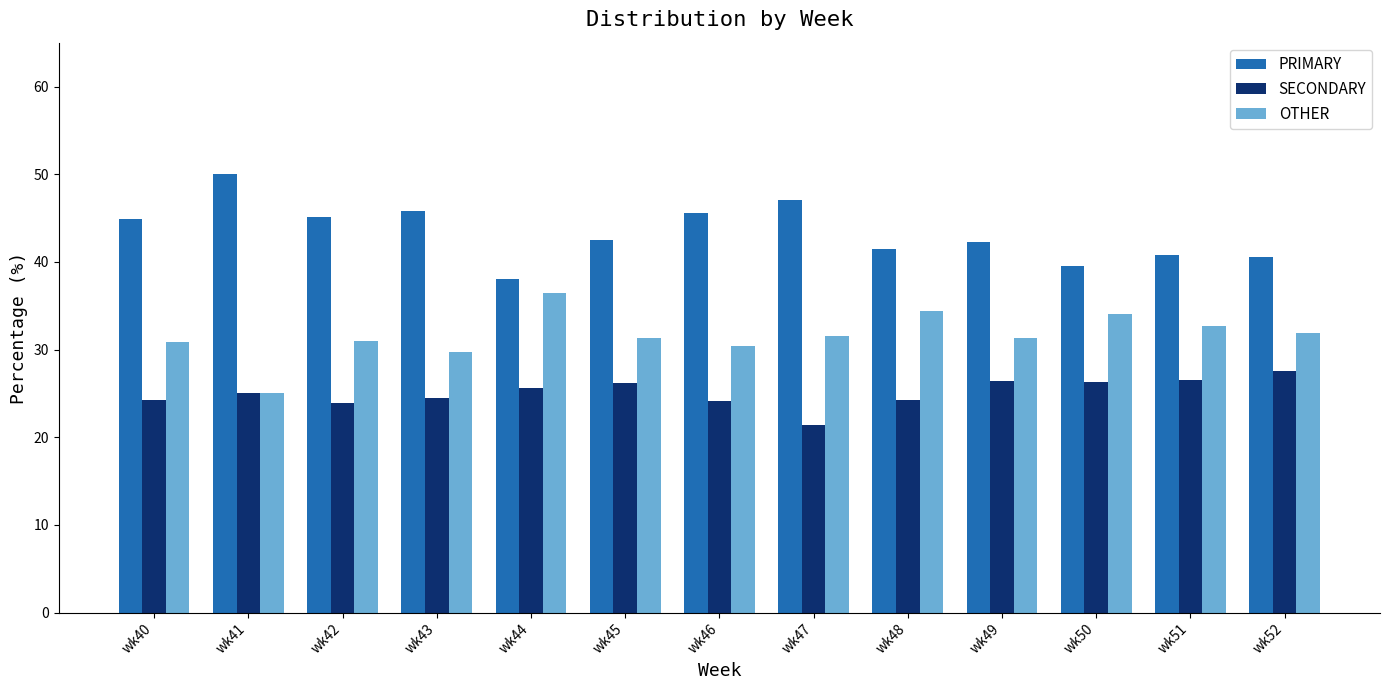

What is the value of the PRIMARY bar at the 12th from the left?

40.8